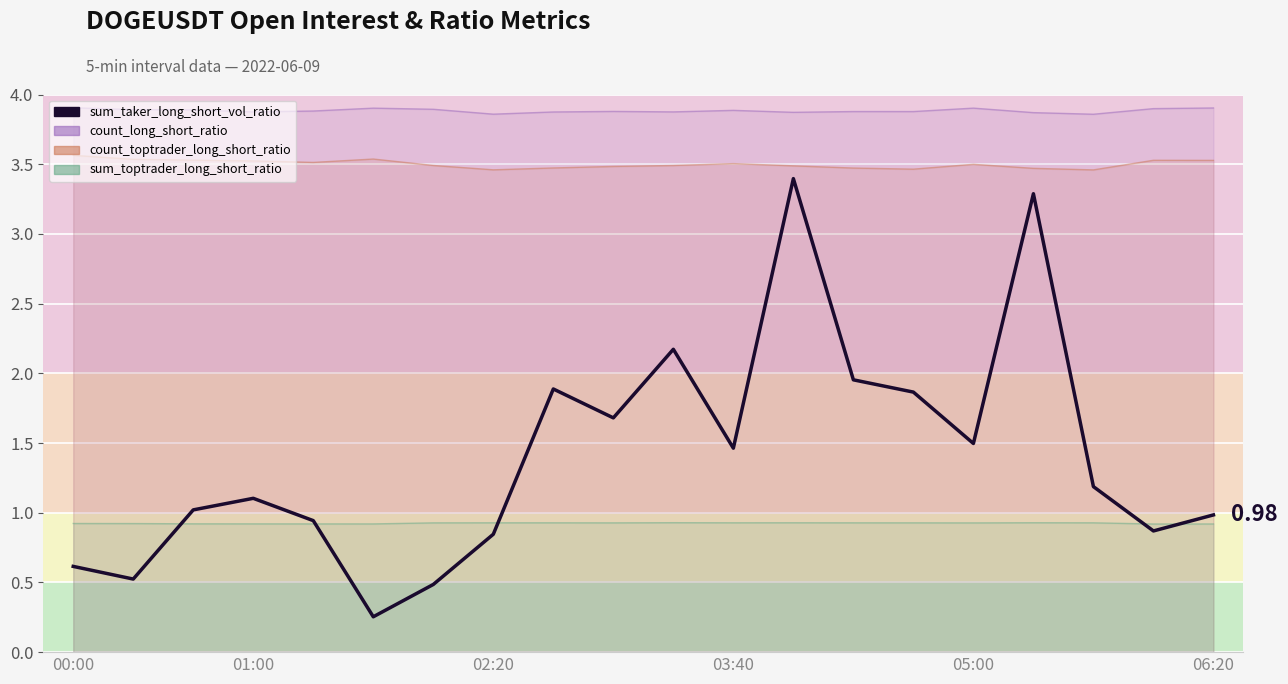

How many data points are less than 1?

8